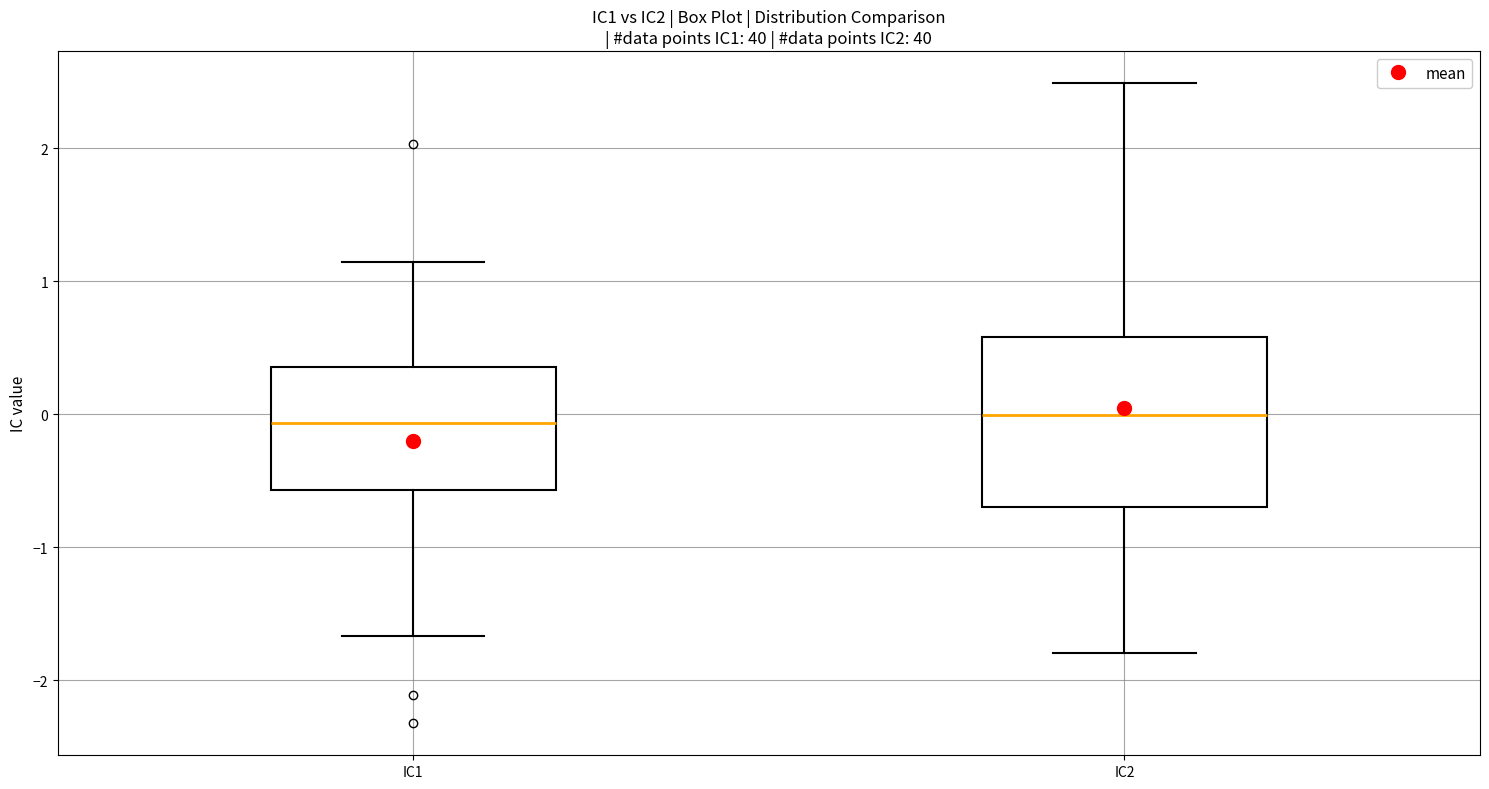

Reading left to right, read every box against the y-axis: the position of its median line, the range the box covers, and the ends of its whiskers. The values are not printed on the chart, so give them approximately, as read against the axis.

IC1: median -0.1, box -0.6 to 0.4, whiskers -1.7 to 1.1
IC2: median 0.0, box -0.7 to 0.6, whiskers -1.8 to 2.5